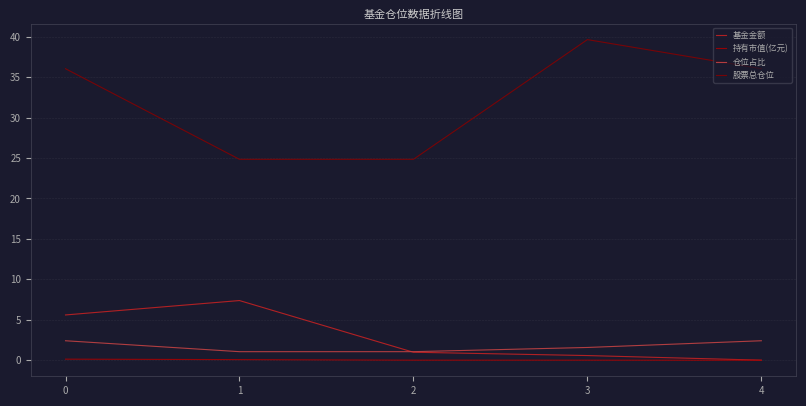

Which series has the largest total across all categories?

股票总仓位